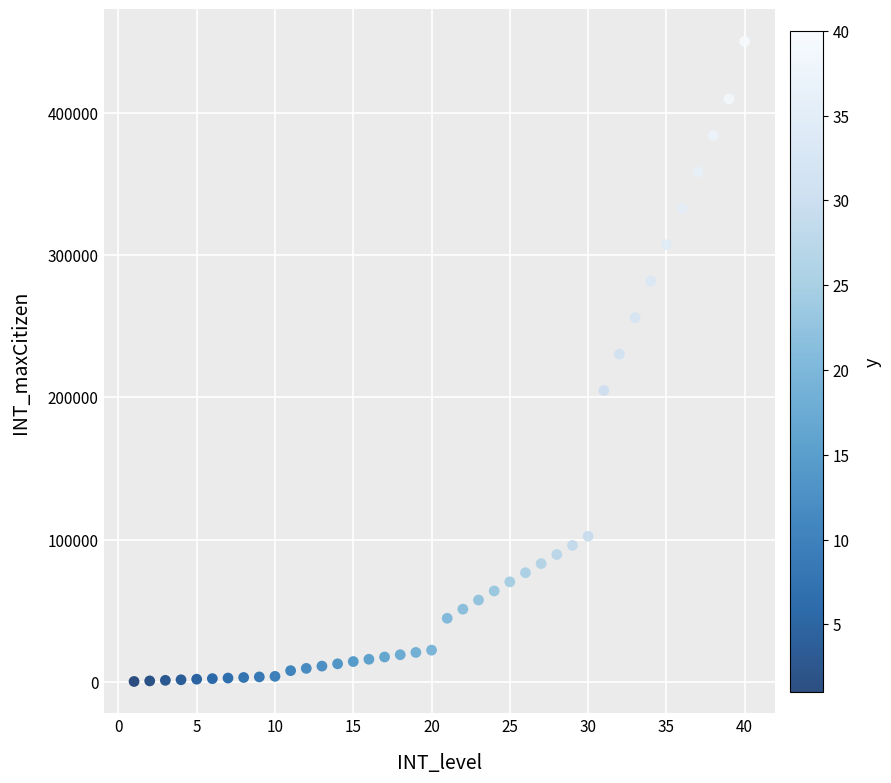

What Y value in the scatter plot is closest to 225200?

230400